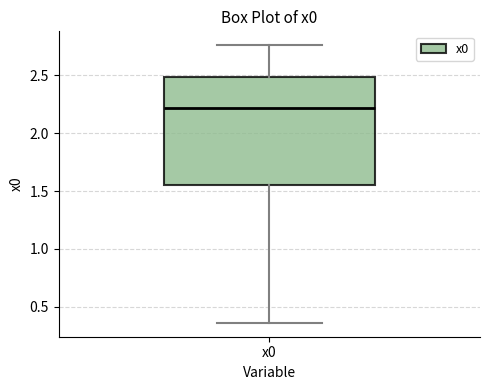

Where is the lower edge of the box for x0 on the y-axis? The values are not printed on the chart, so give them approximately, as read against the axis.

1.55